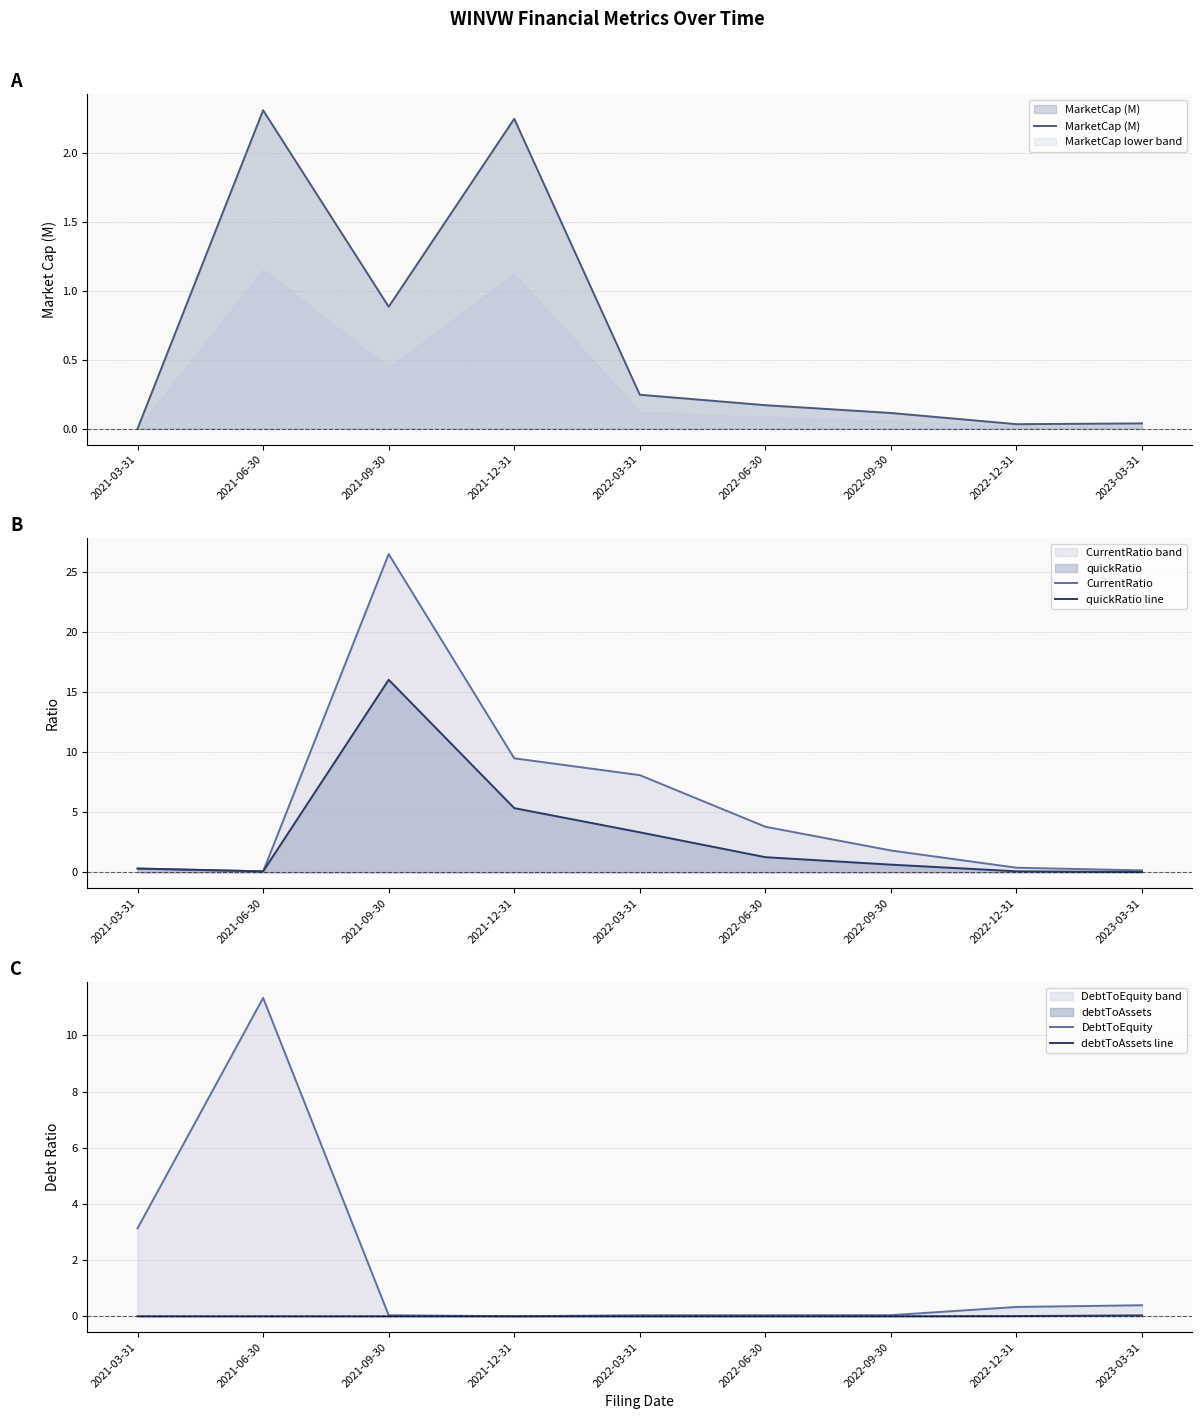

How many values in DebtToEquity are above zero?

8